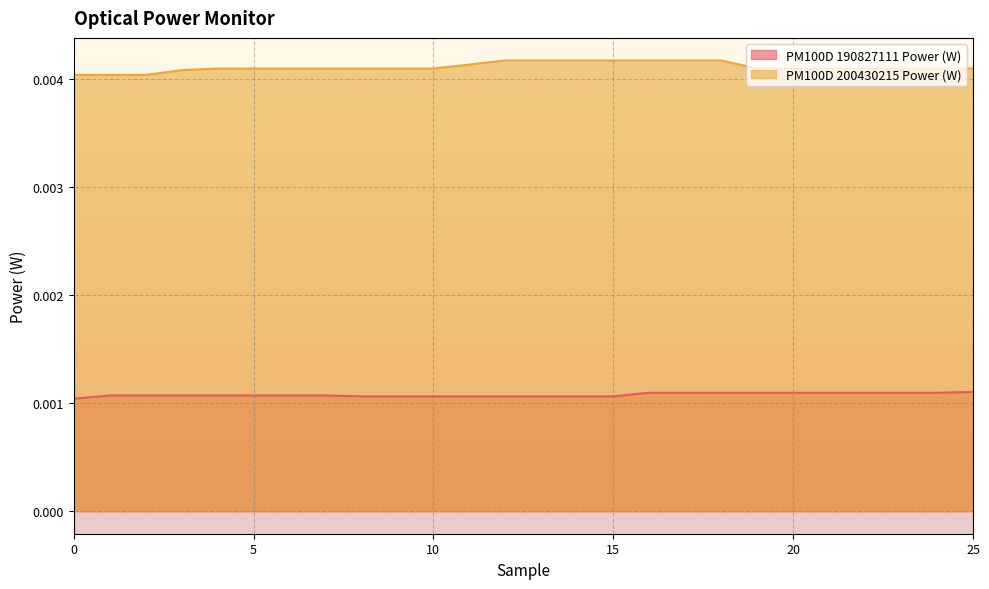

True or false: PM100D 200430215 Power (W) has more than 2 points higher than both neighbors.

False